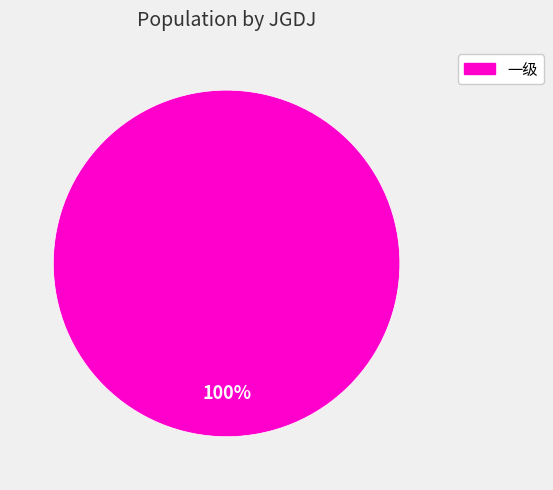

Rank the categories by value from highest to lowest.

一级